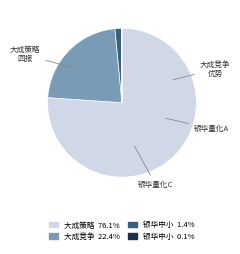

Is there a majority slice in this chart?

Yes